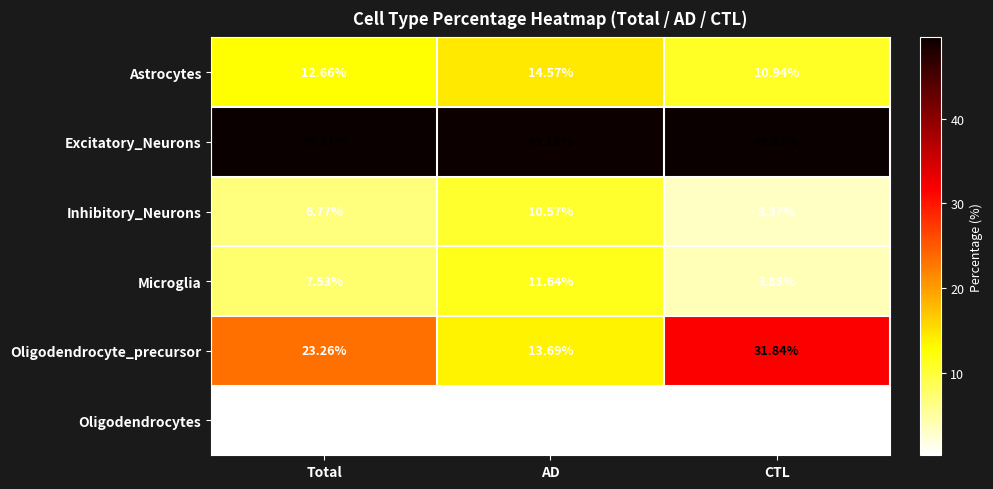

Which series has the widest spread of values?

Oligodendrocyte_precursor